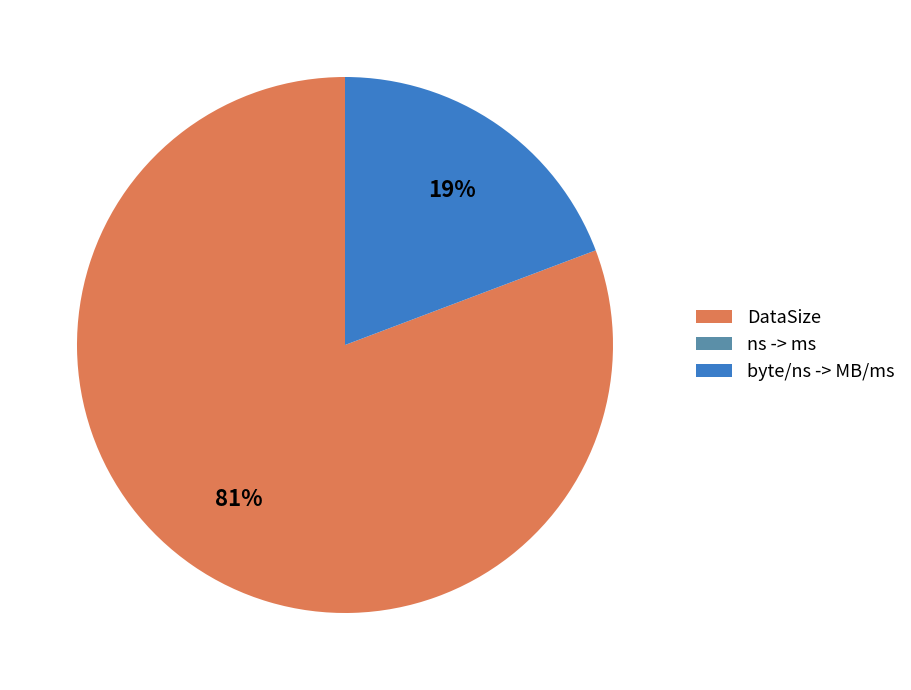

Which slice represents more than half of the pie?

DataSize